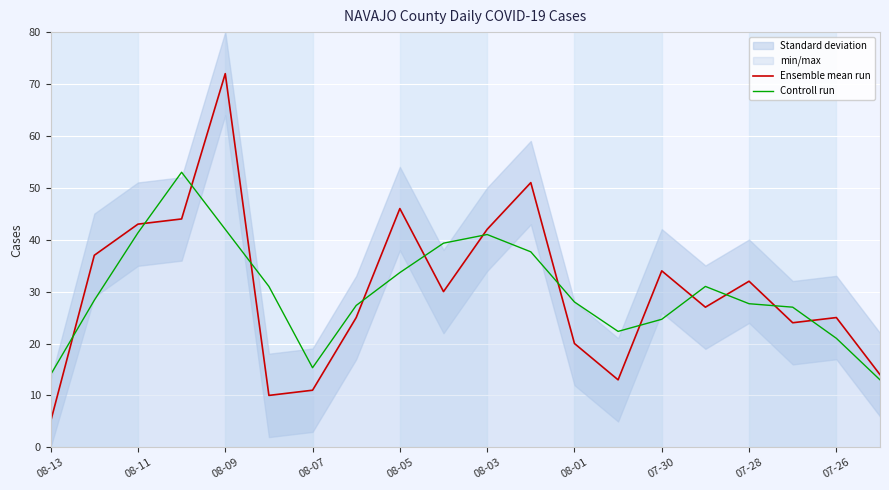

True or false: Ensemble mean run and Controll run cross at least once.

True